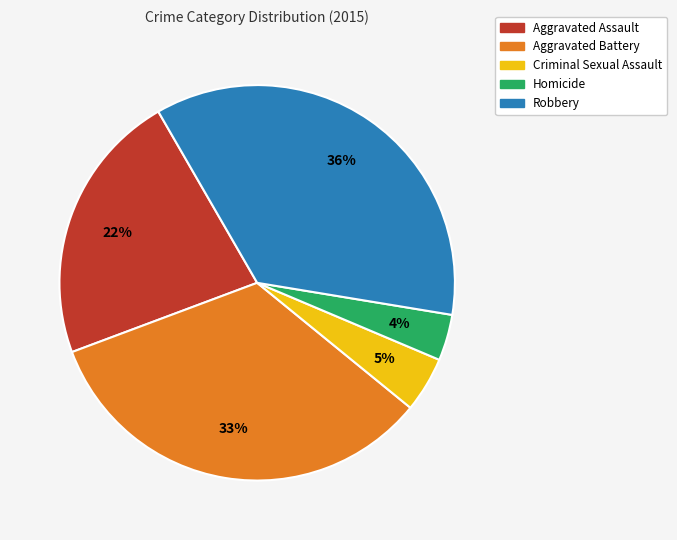

Is it true that Criminal Sexual Assault is 5% of the pie?

True